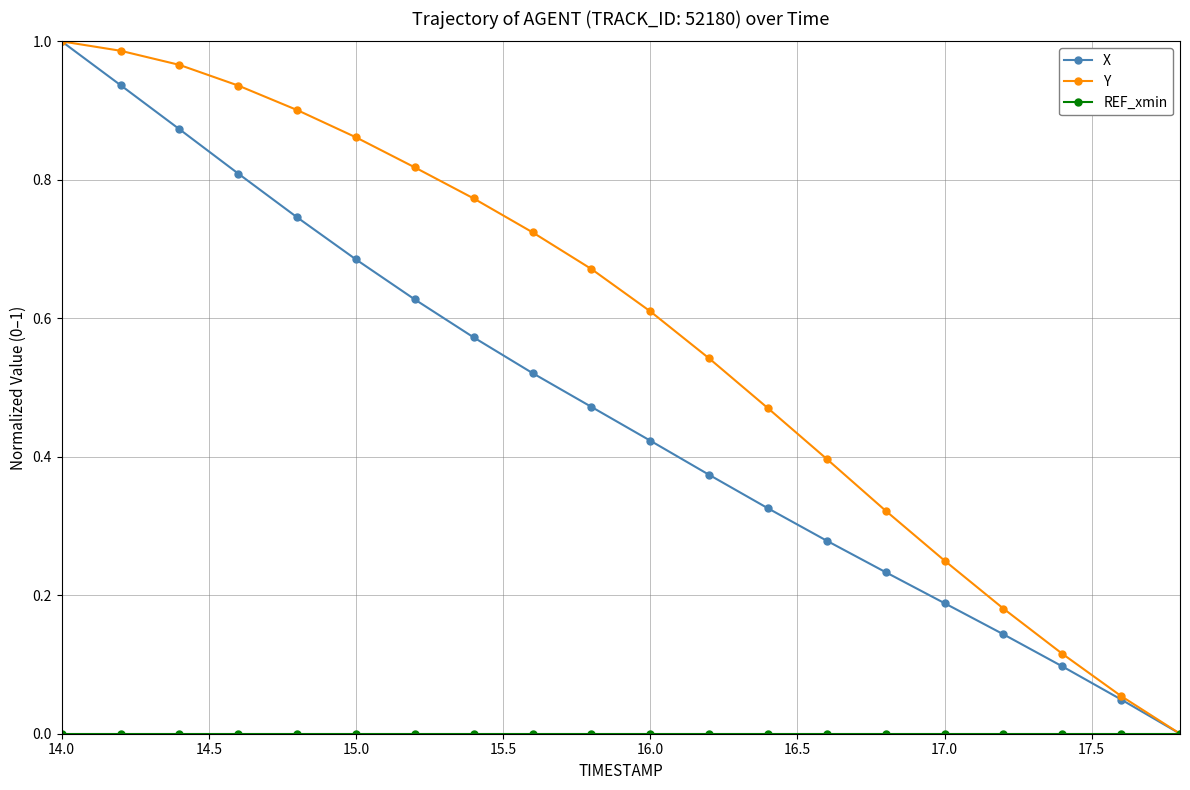

True or false: X has more than 2 interior local peaks.

False